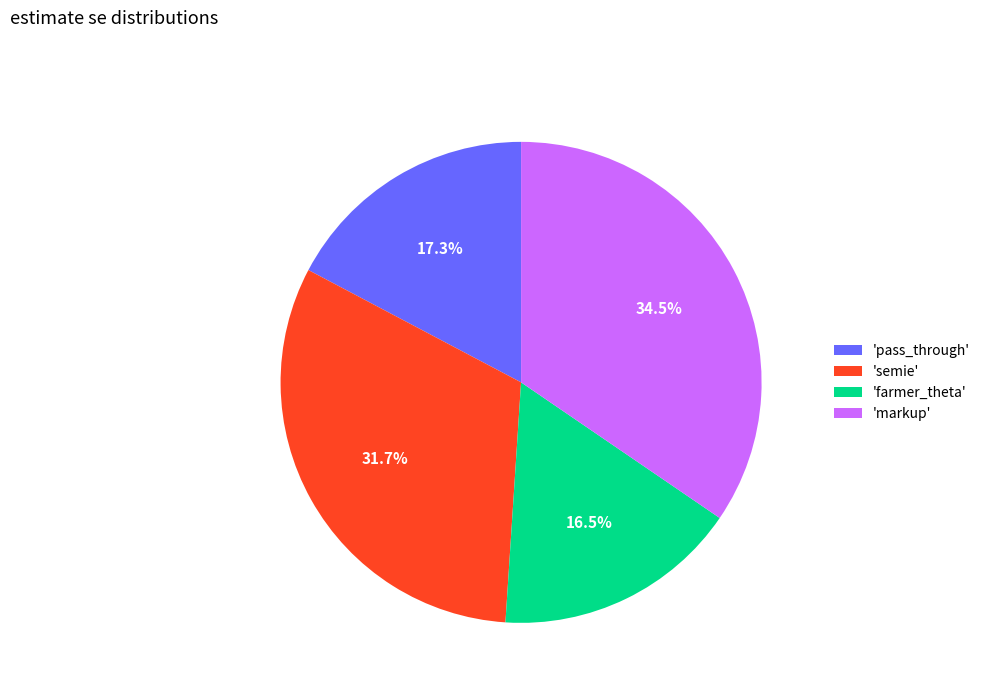

How many segments does this pie chart have?

4